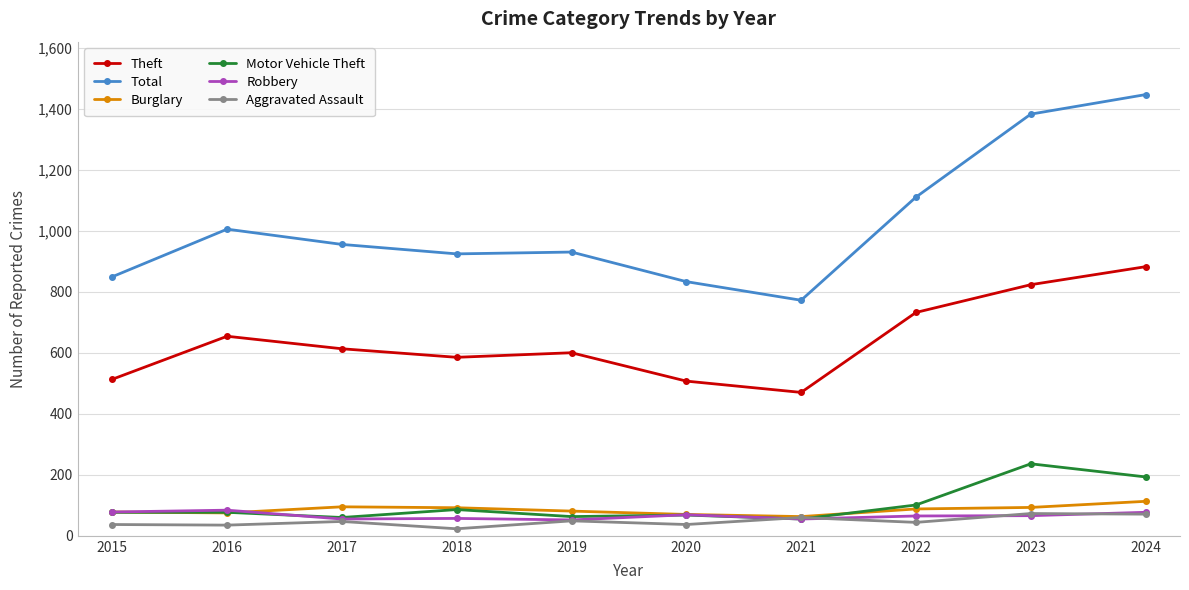

What is the sum of all Motor Vehicle Theft values?

1016